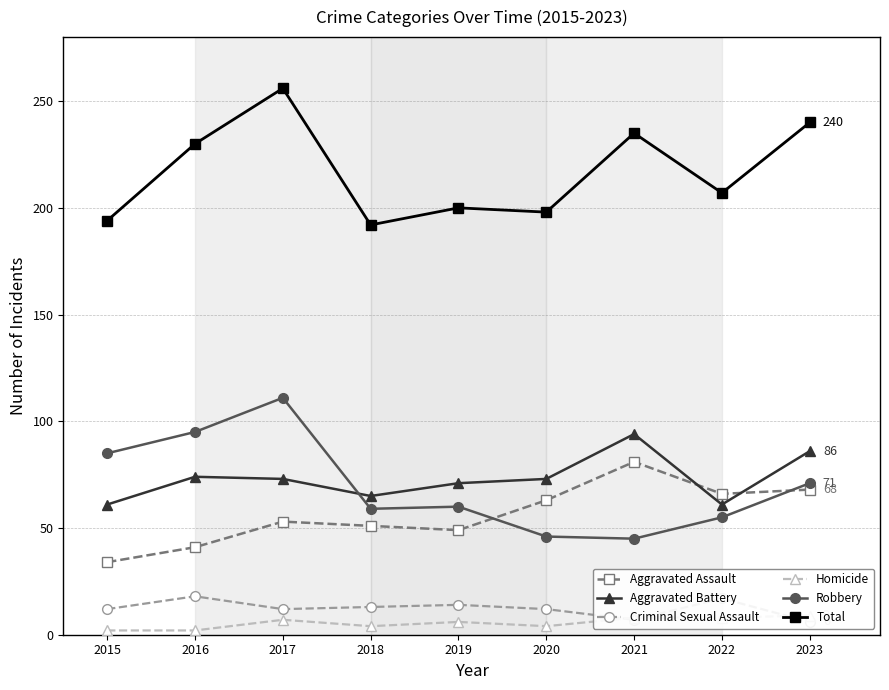

The Robbery series shows 18 at 2021. True or false?

False